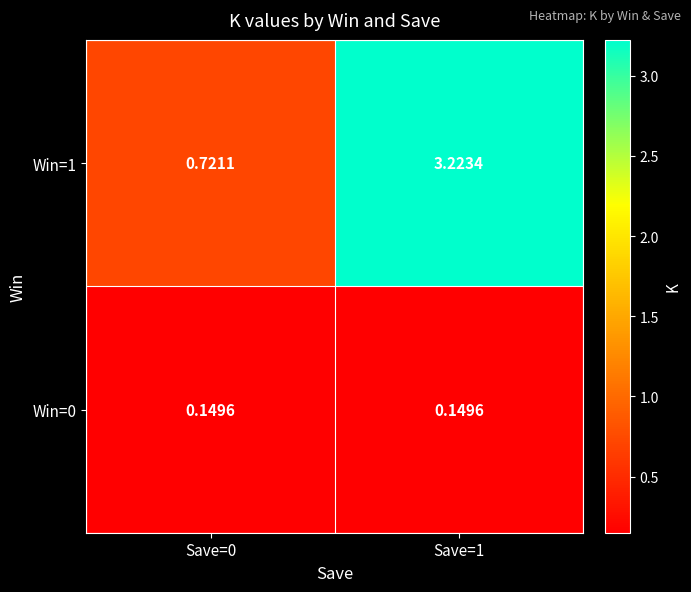

How many series are shown in this chart?

2